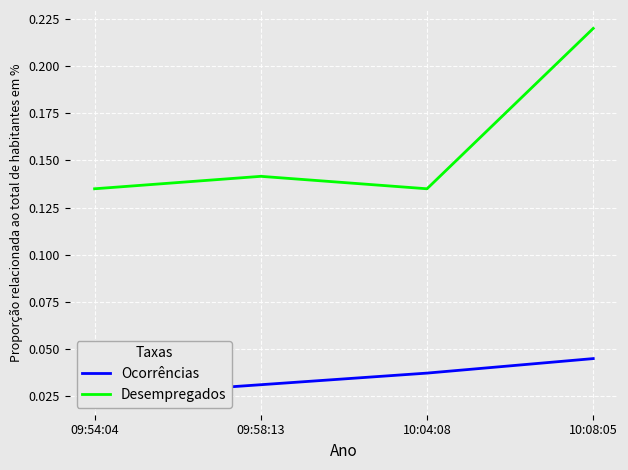

What is the difference between the highest and lowest values at 10:08:05?

0.2